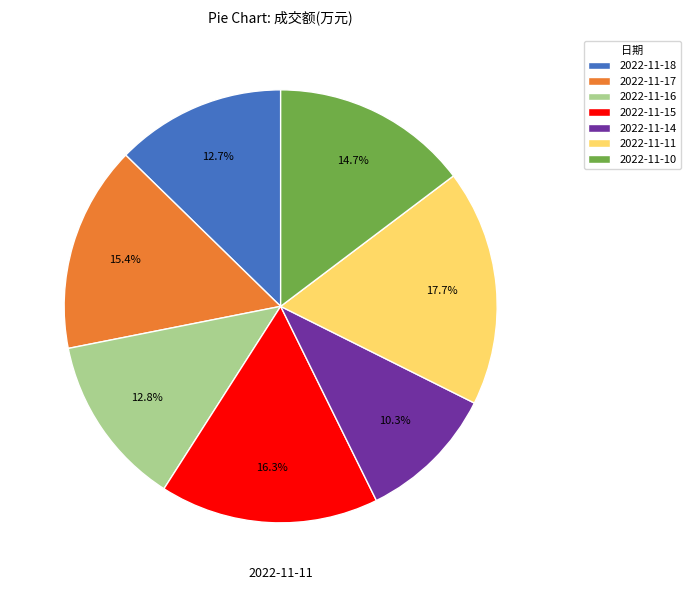

Is it true that 2022-11-14 is 19% of the pie?

False